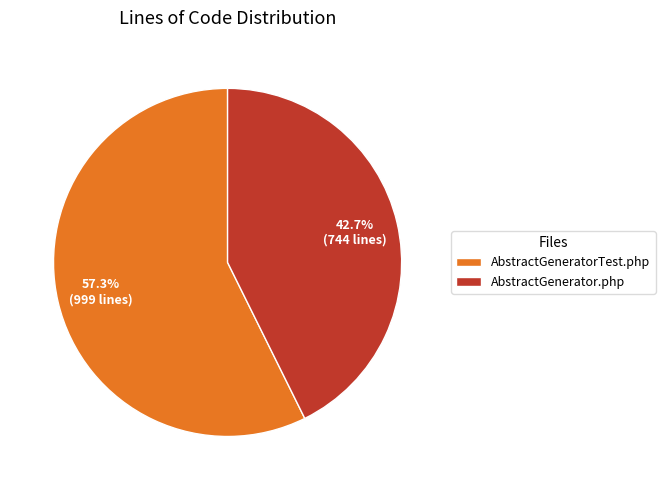

How much of the chart is everything except AbstractGenerator.php?

57.3%